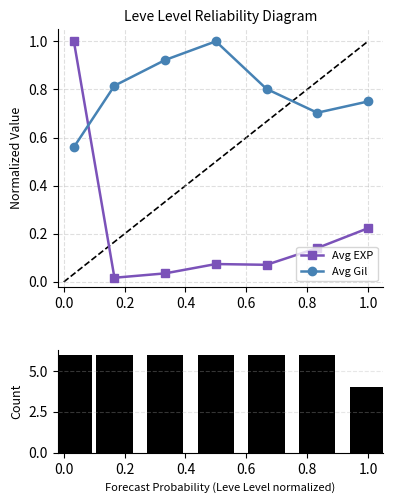

Reading left to right, what are all the values shown in this chart?

Avg EXP: 1.0	0.0	0.0	0.1	0.1	0.1	0.2
Avg Gil: 0.6	0.8	0.9	1.0	0.8	0.7	0.8
Count: 6.0	6.0	6.0	6.0	6.0	6.0	4.0